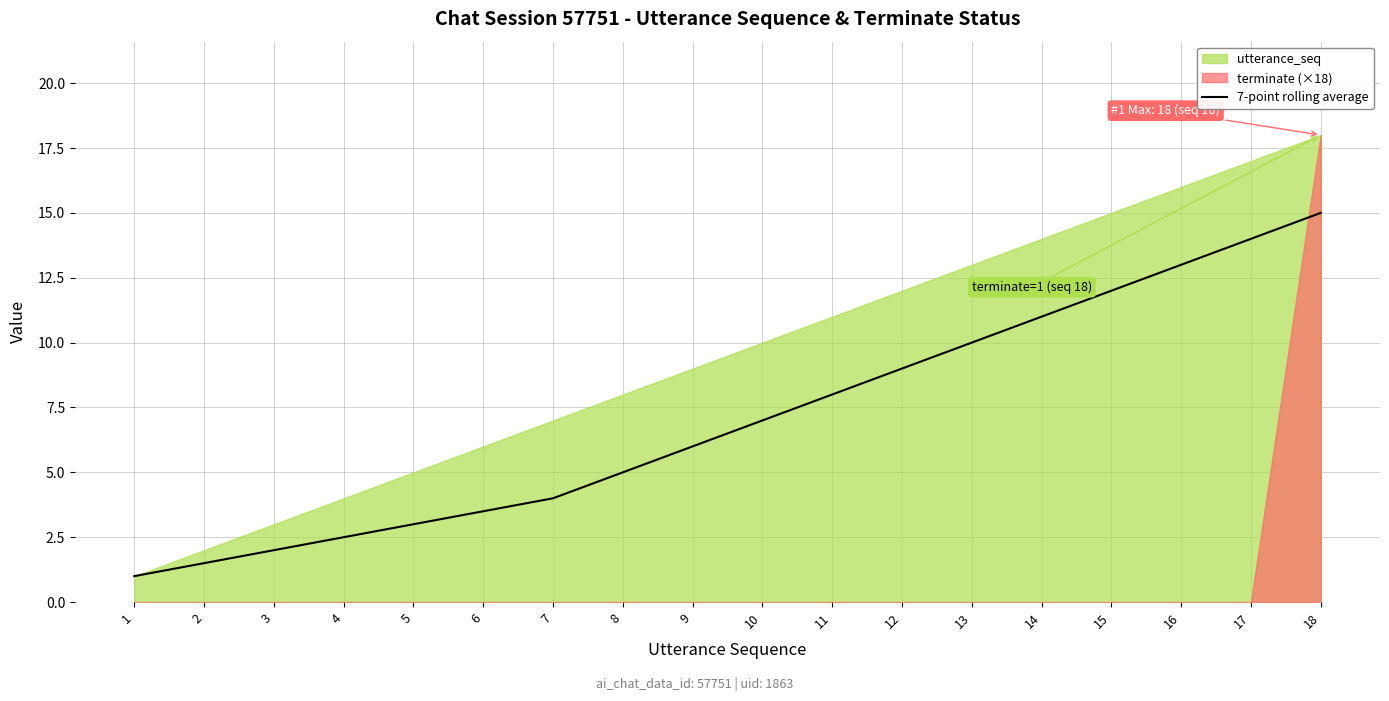

List the labels in order of value, smallest first.

1, 2, 3, 4, 5, 6, 7, 8, 9, 10, 11, 12, 13, 14, 15, 16, 17, 18